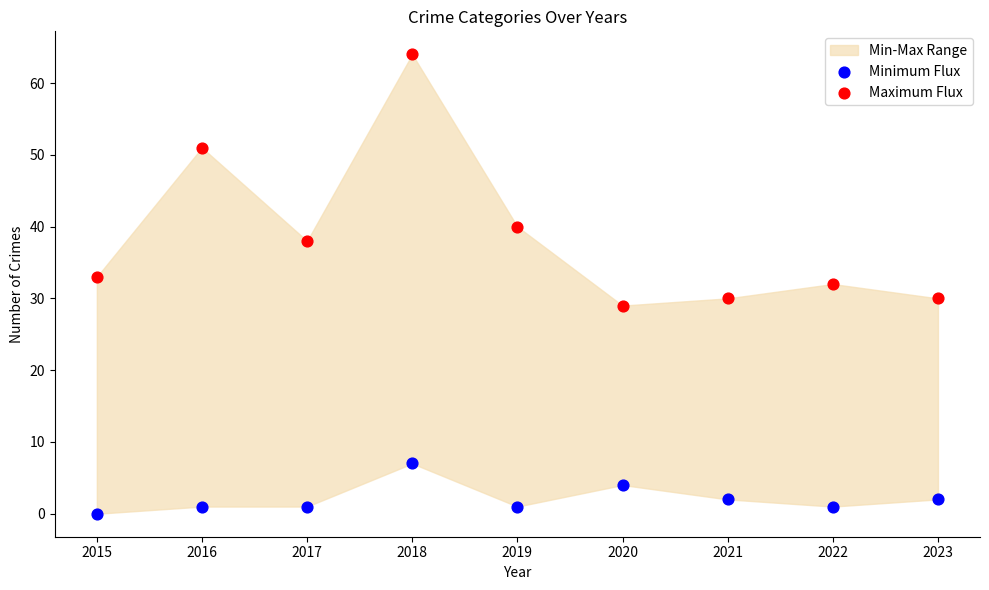

In the Maximum Flux series, what Y value is closest to 46?

51